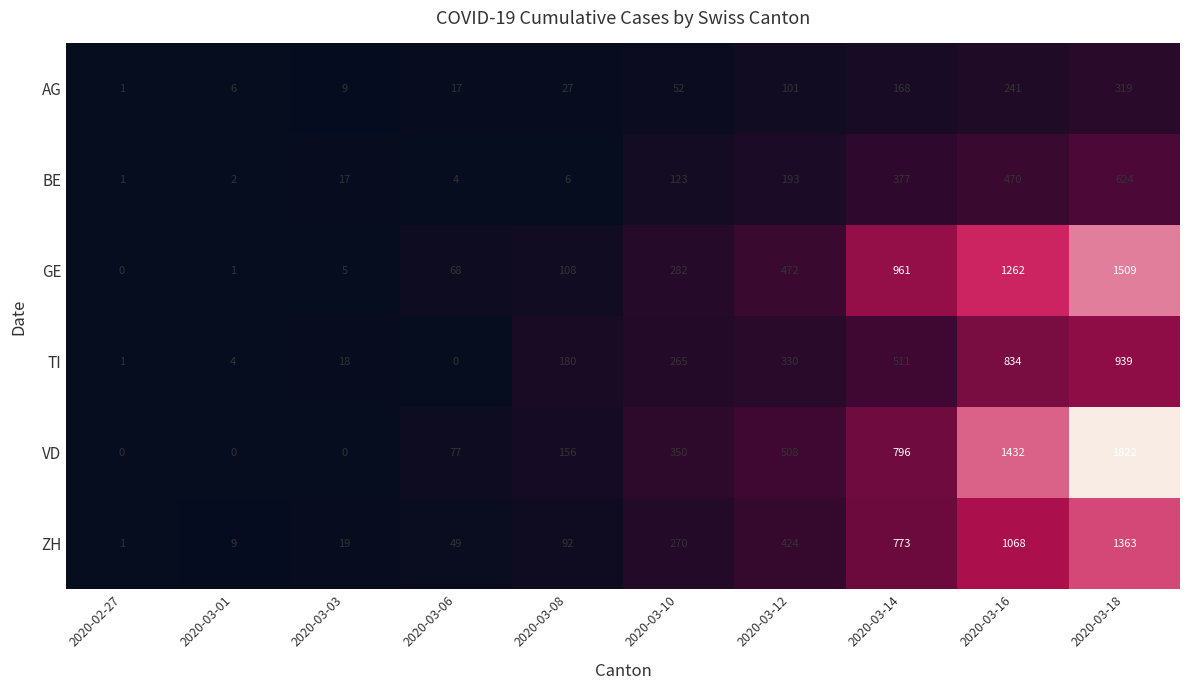

Which series changed the most between 2020-03-01 and 2020-03-18?

VD